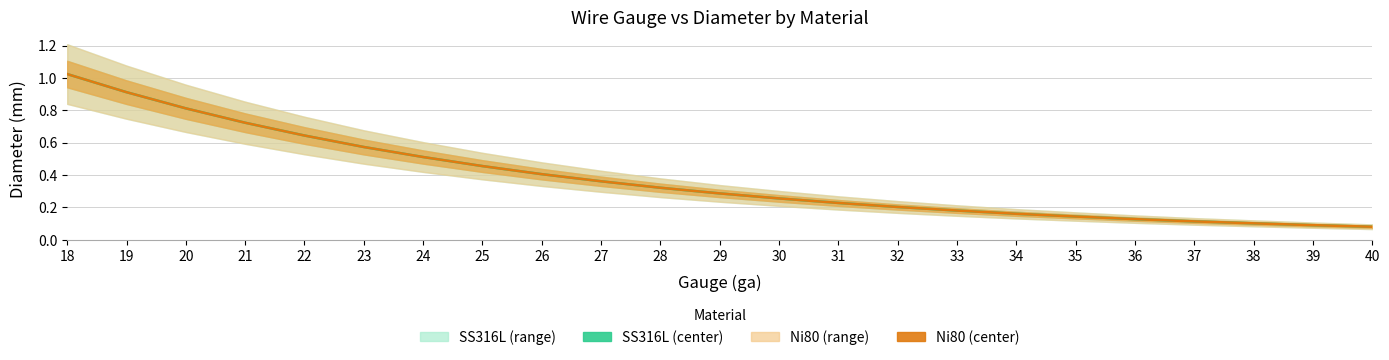

Which series has the largest total across all categories?

SS316L